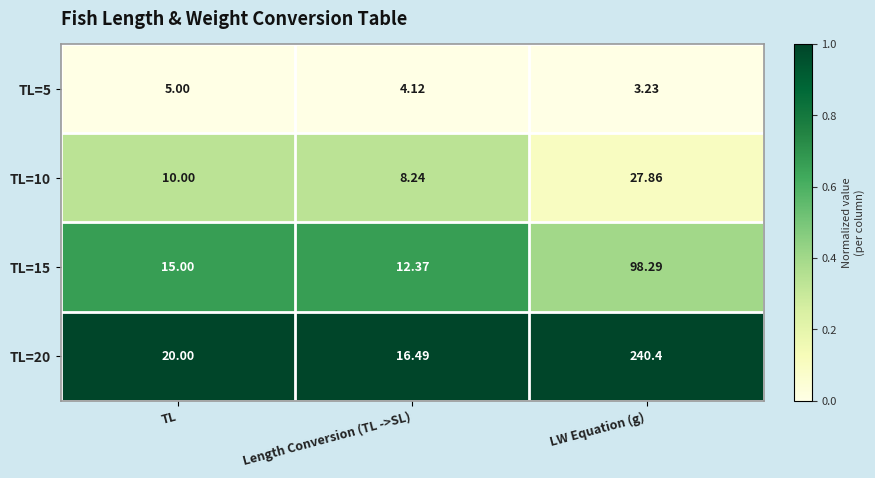

Which series has the largest range (max minus min)?

TL=20